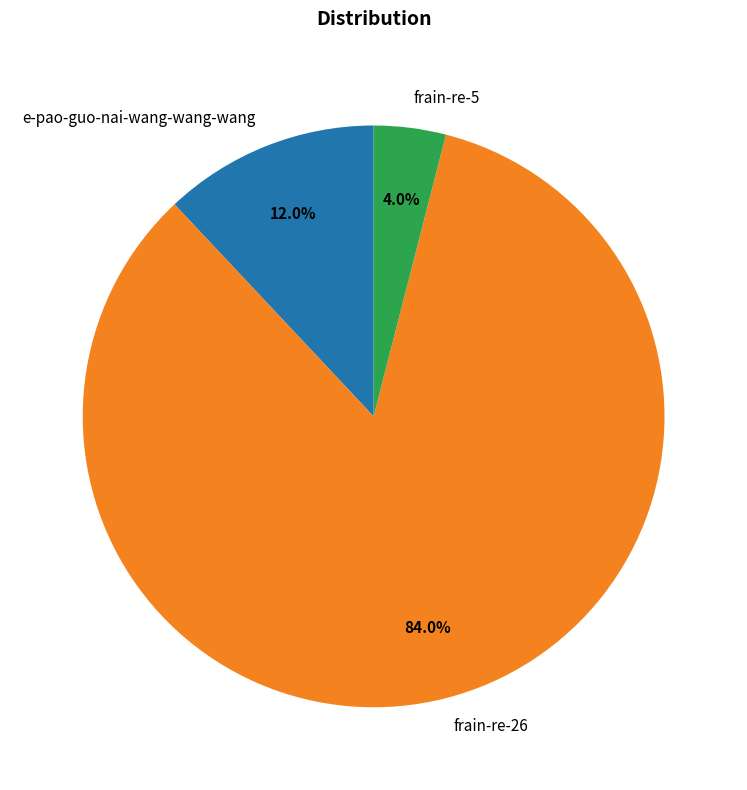

How much of the chart is everything except frain-re-5?

96.0%